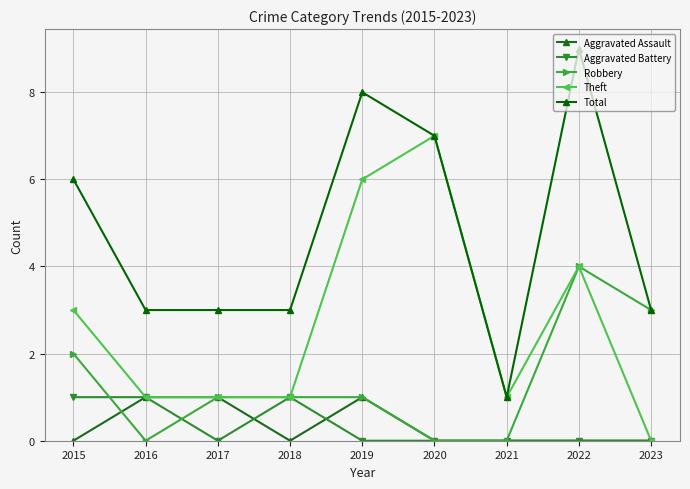

What is the maximum value shown in the chart?

9